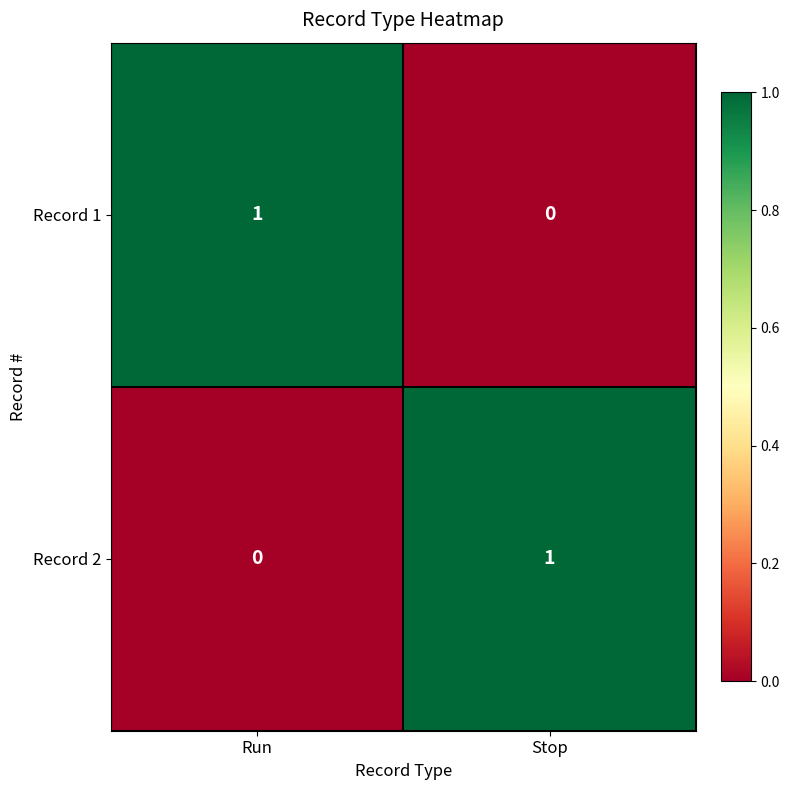

Where is Record 2 nearest to the value 0?

Run